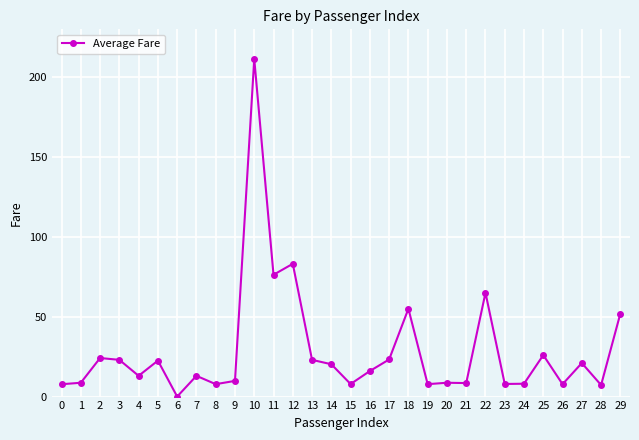

What is the difference between the values at 12 and 11?

6.9